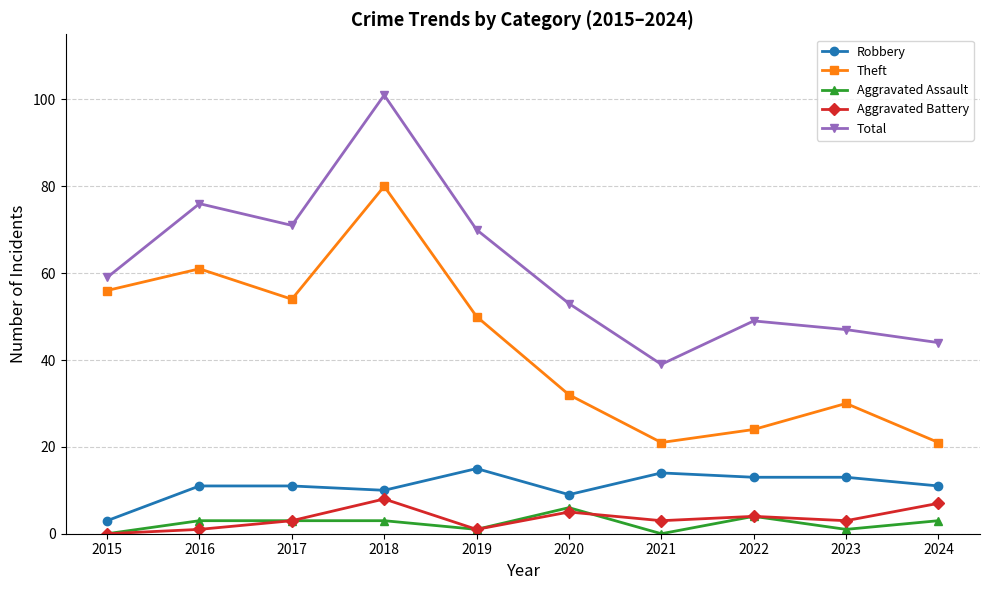

True or false: Robbery has a value of 11 at 2024.

True